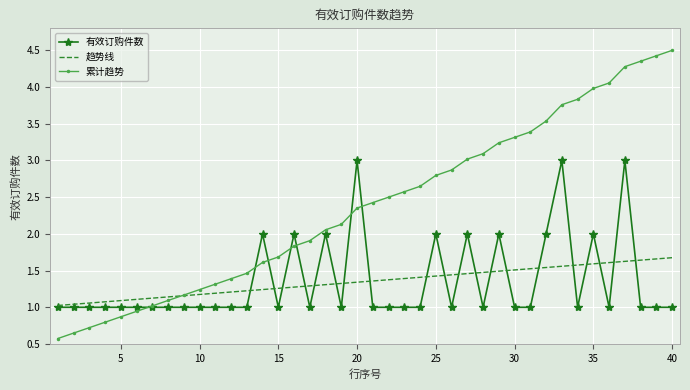

Which series has the largest total across all categories?

累计趋势